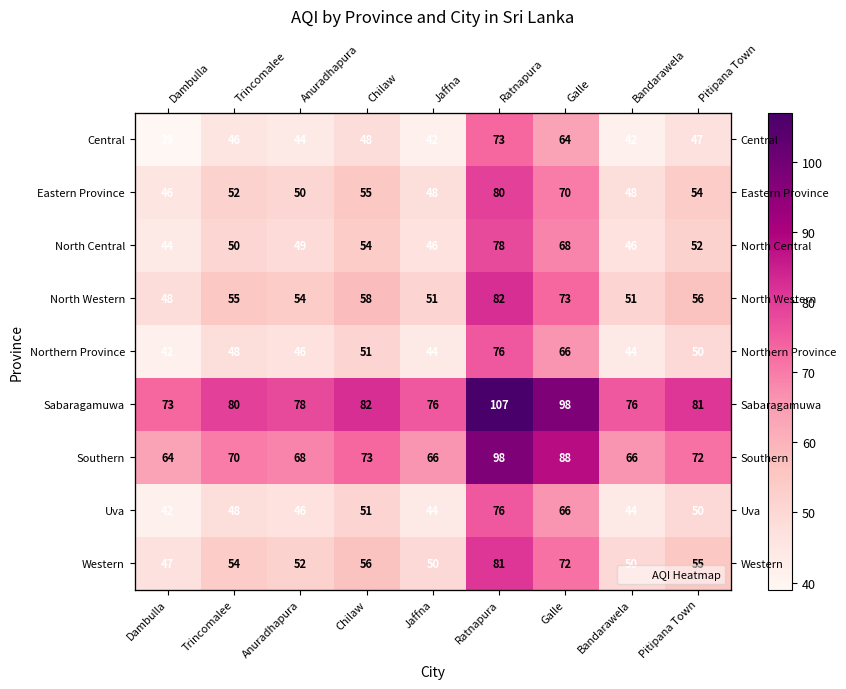

Which series changed the most between Jaffna and Bandarawela?

Central